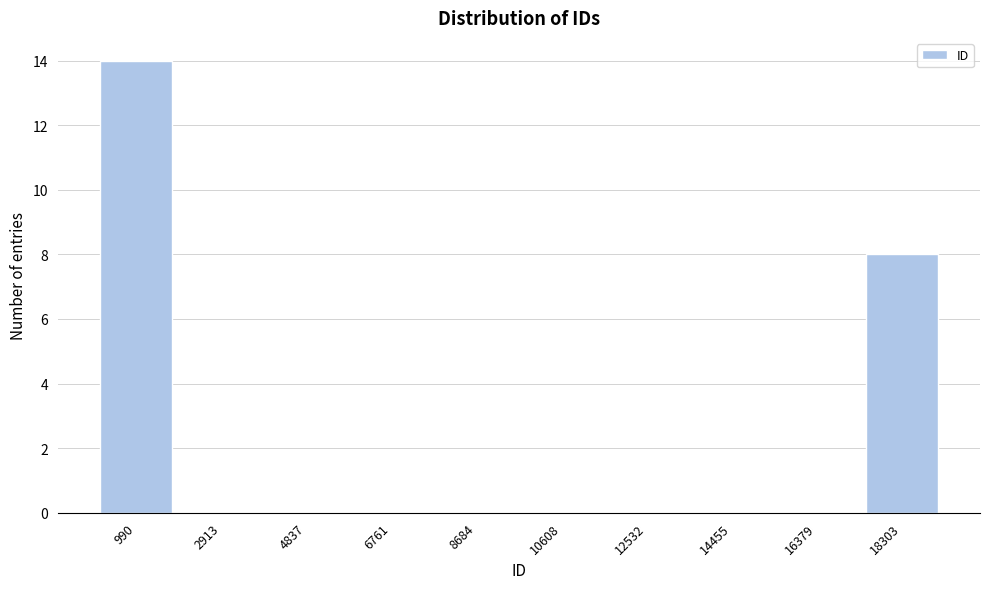

Reading left to right, list all the values displayed in this chart.

990=14	2913=0	4837=0	6761=0	8684=0	10608=0	12532=0	14455=0	16379=0	18303=8